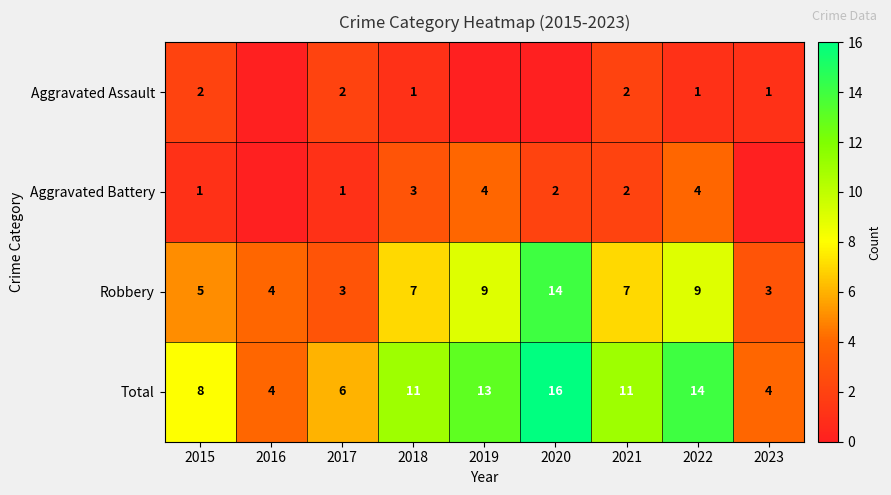

The Total series shows 5 at 2015. True or false?

False